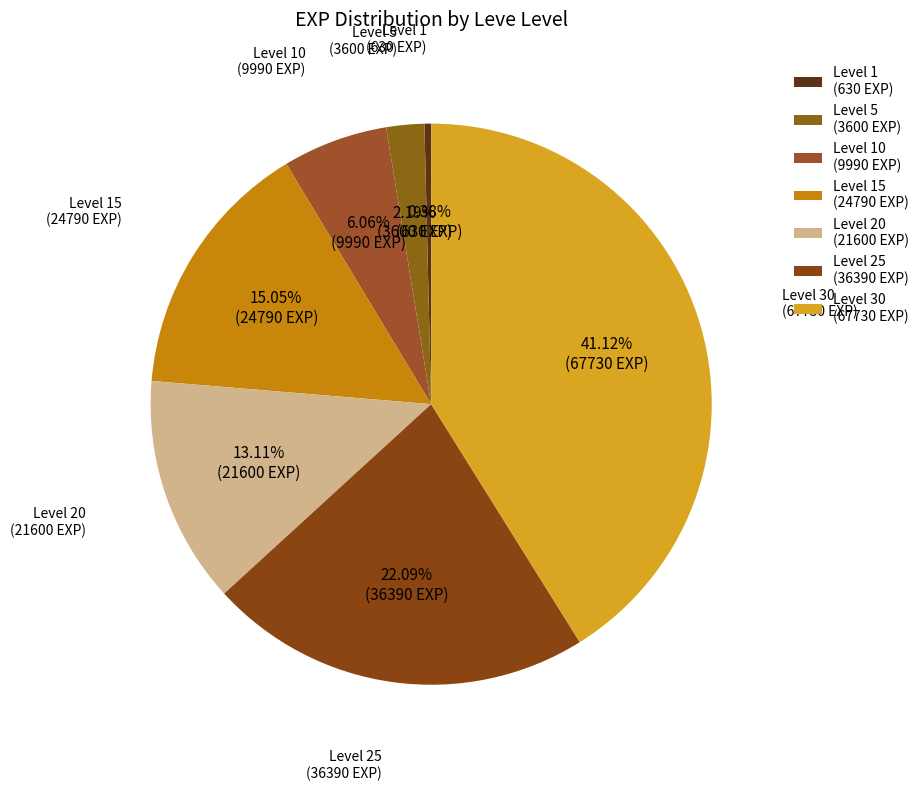

Does any single category account for the majority?

No